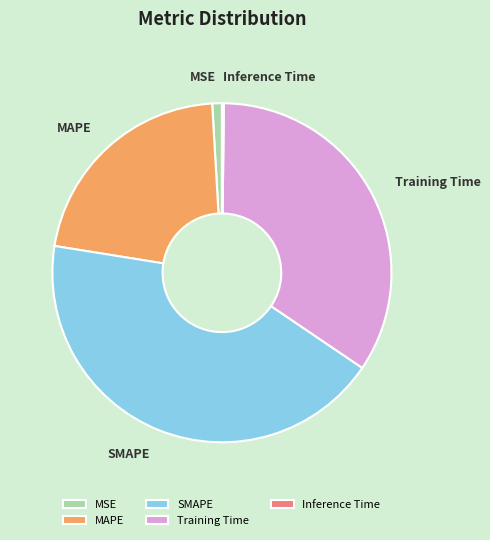

Which category has the biggest portion of the pie?

SMAPE